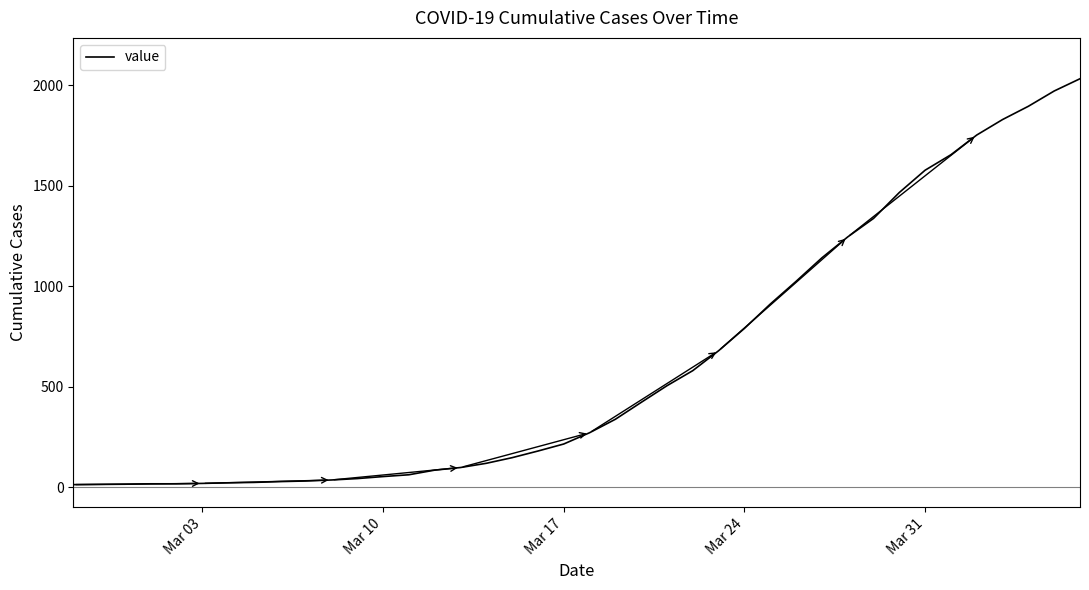

What is the greatest value displayed?

2032